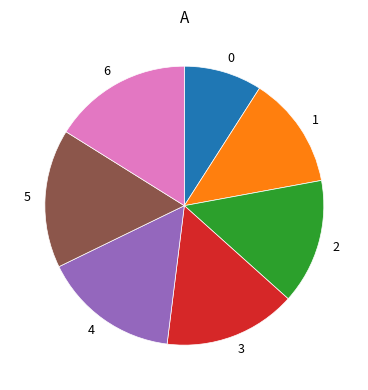

Does 1 represent more than half of the total?

No